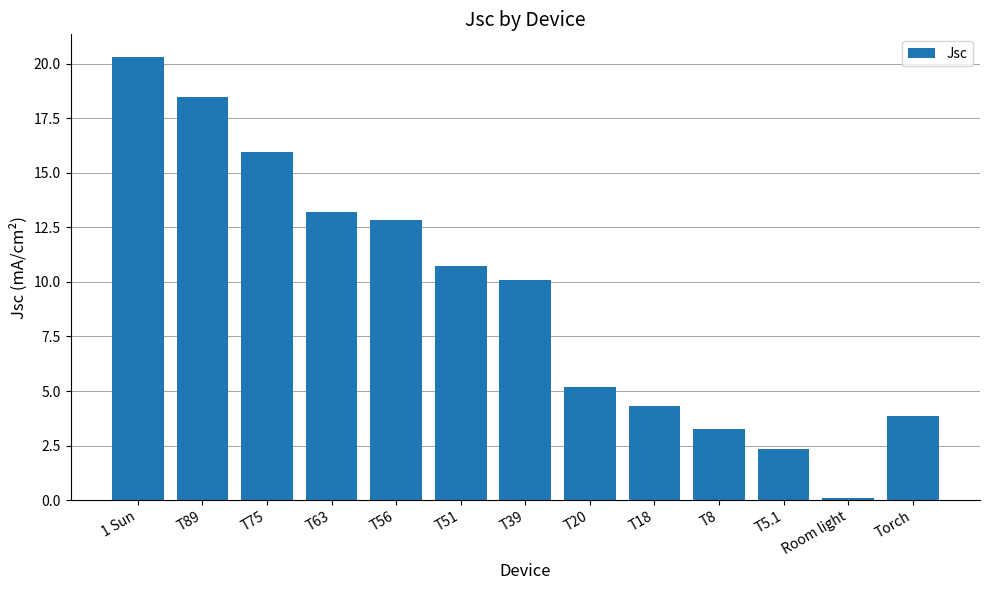

List the labels in order of value, largest first.

1 Sun, T89, T75, T63, T56, T51, T39, T20, T18, Torch, T8, T5.1, Room light